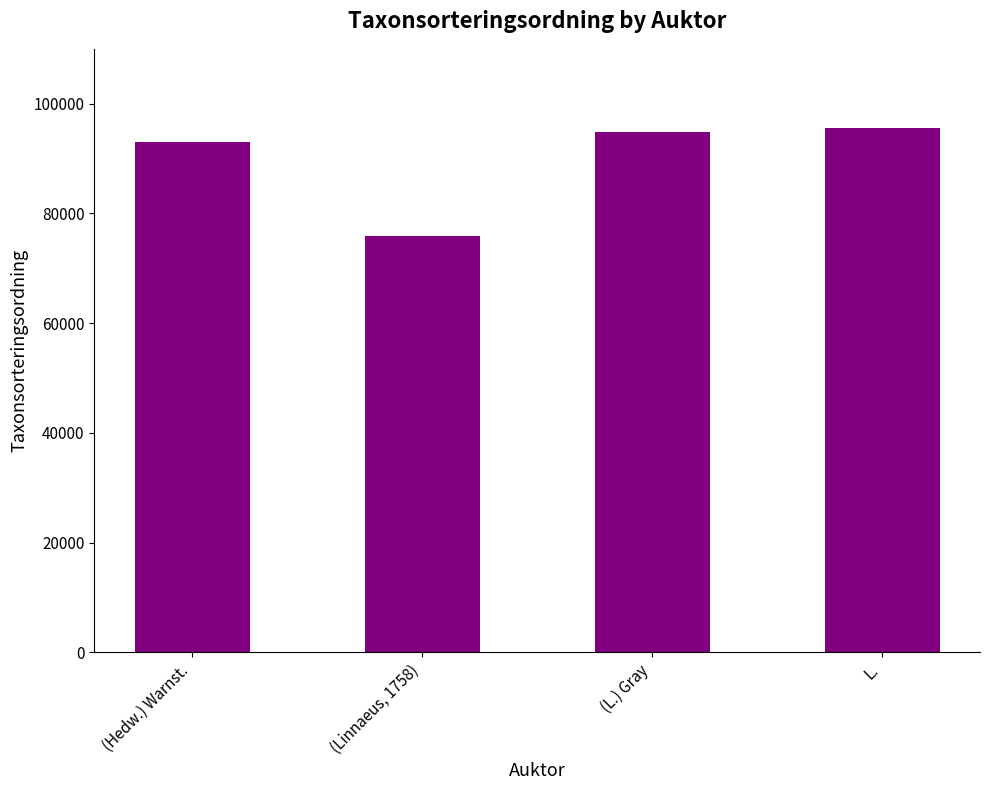

How many series are shown in this chart?

1